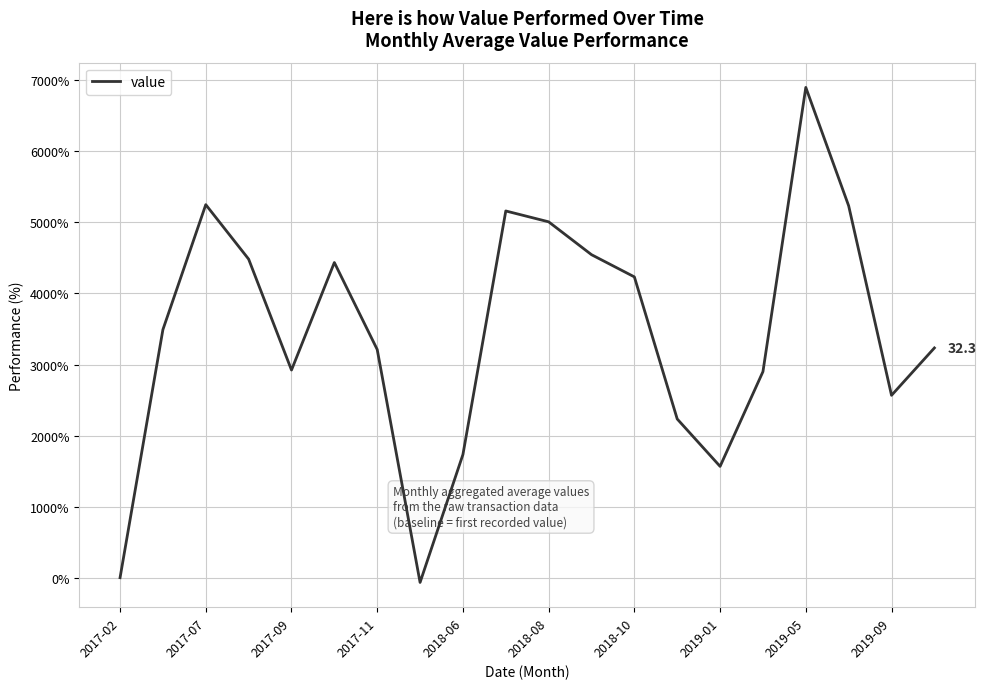

What is the difference between the maximum and minimum values?

6966.7